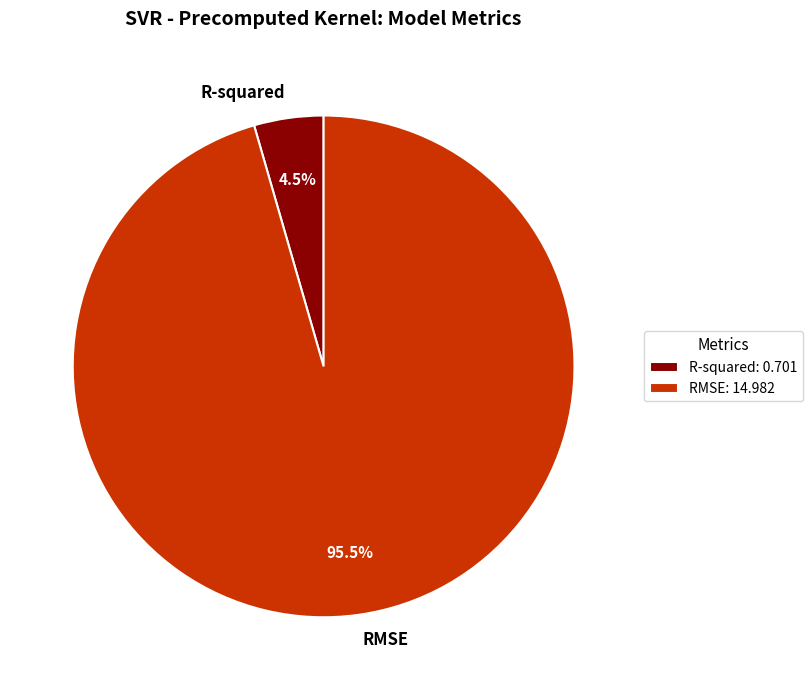

What is the majority slice?

RMSE